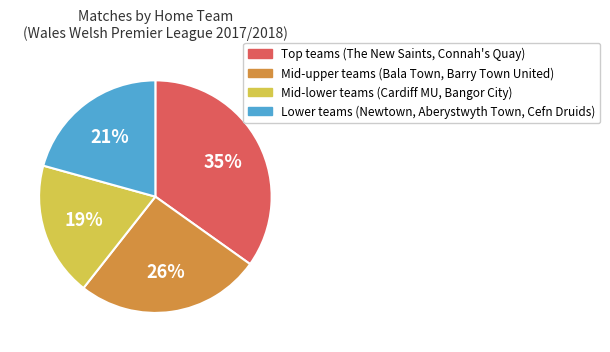

Count the number of slices in the pie.

4